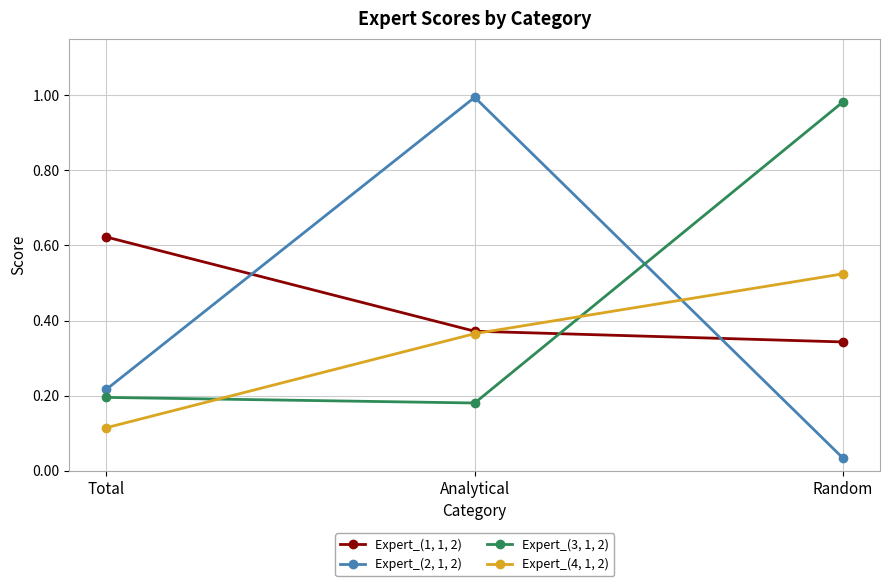

The Expert_(3, 1, 2) series shows 0.1 at Analytical. True or false?

False